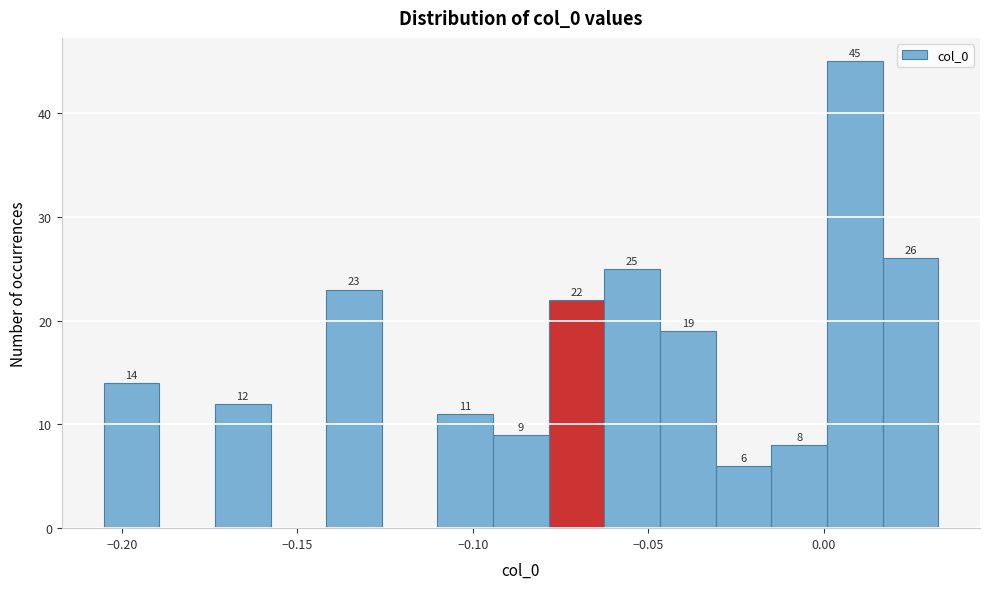

Around what value on the x-axis is the tallest bar? Give the approximate position of its centre, as read against the axis.

0.010